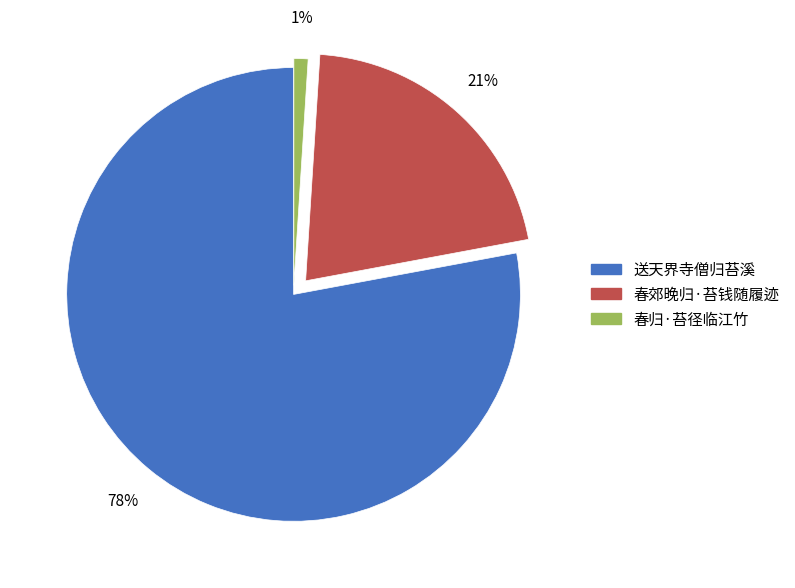

Do 春郊晚归·苔钱随履迹 and 春归·苔径临江竹 together represent more than half of the pie?

No